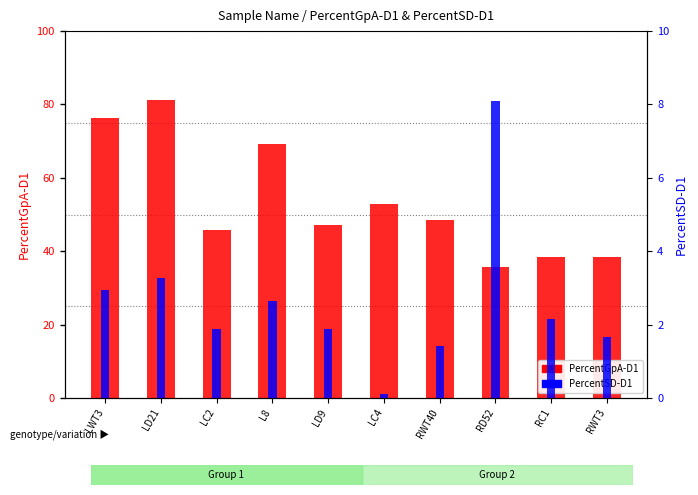

What position from the right is LD9?

6